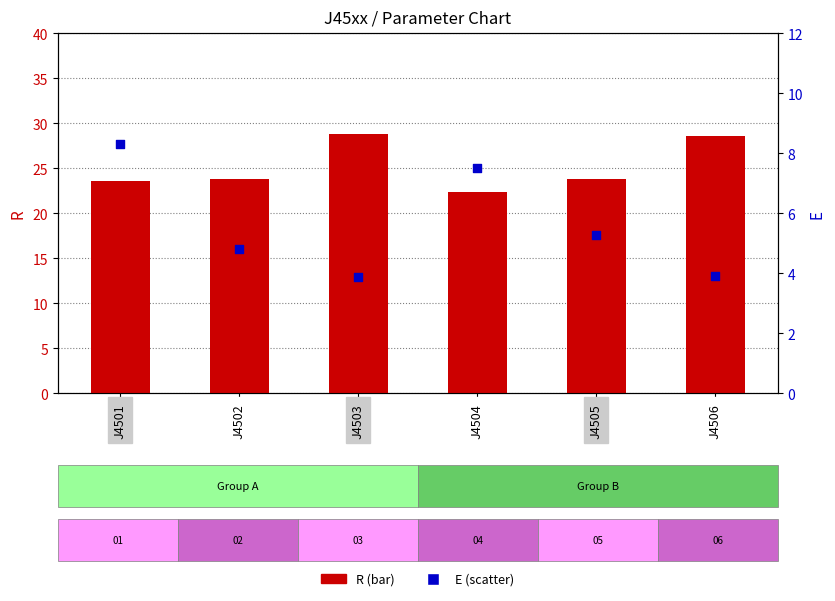

What are all the series names shown in the legend?

R, E